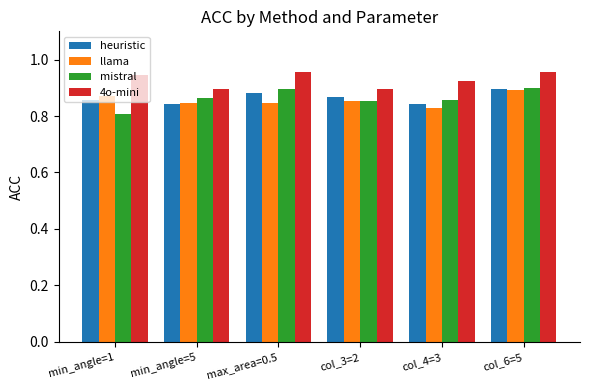

Count the heuristic values in the range 0 to 1.

6